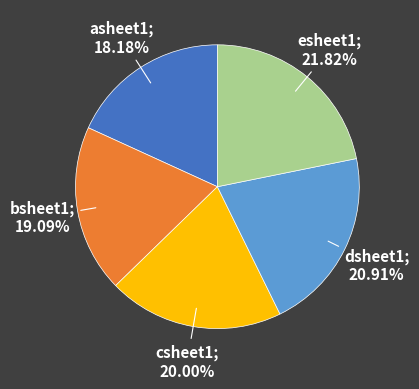

Is there any slice that represents more than half of the pie?

No